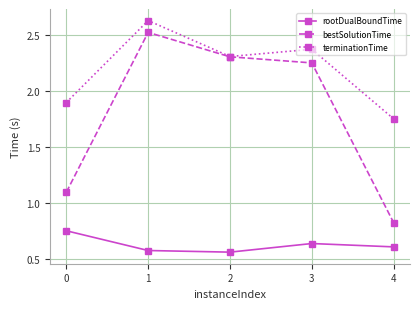

True or false: terminationTime and rootDualBoundTime cross at least once.

False